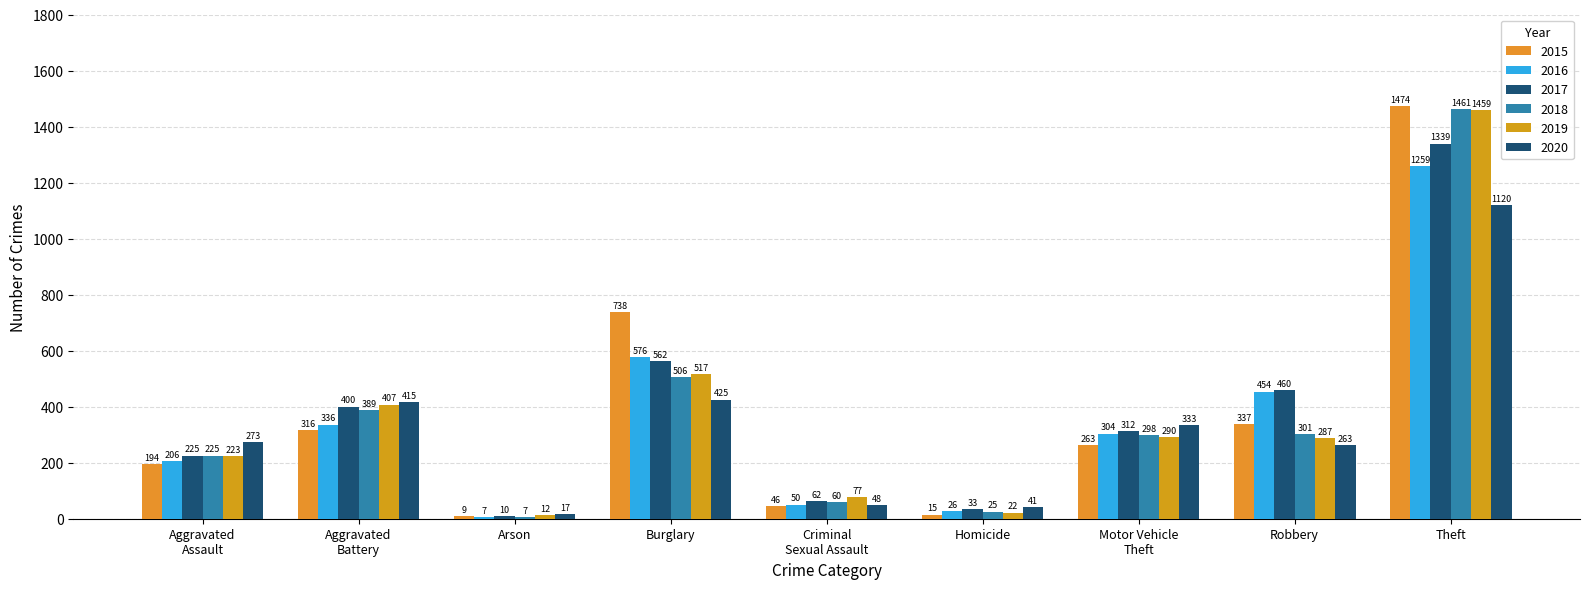

What is the difference between the maximum and minimum values in the 2019 series?

1447